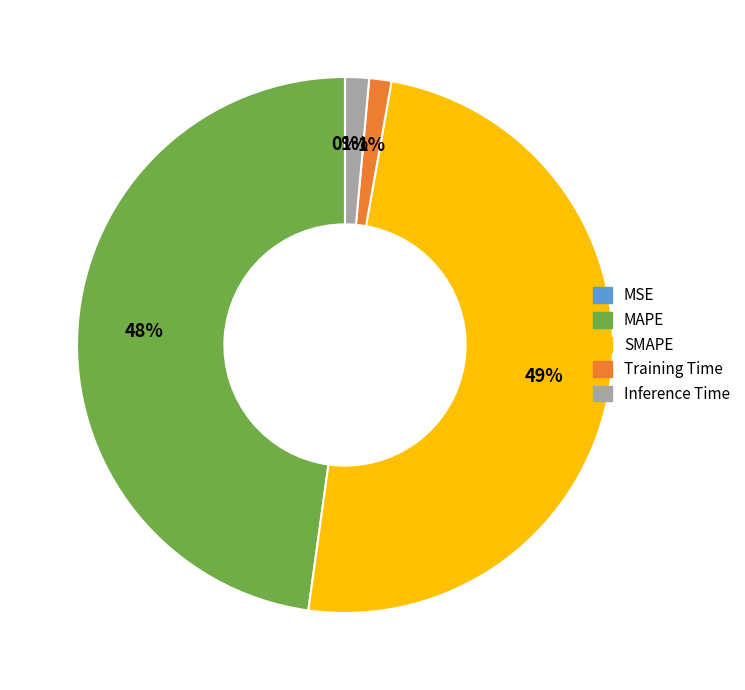

Is the sum of Inference Time and MAPE greater than half?

No